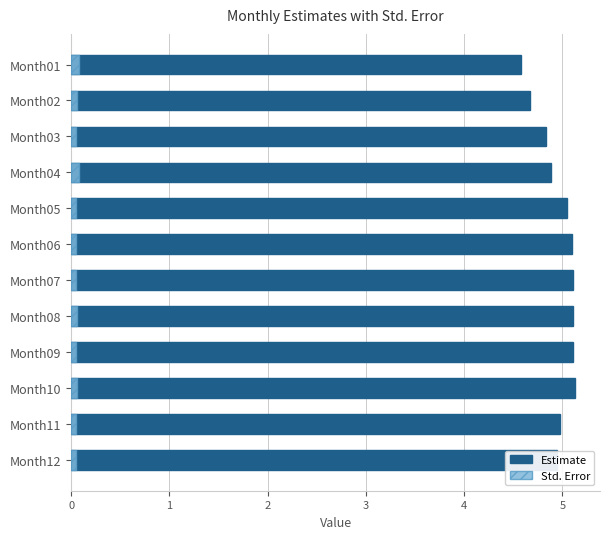

What are all the series names shown in the legend?

Estimate, Std. Error